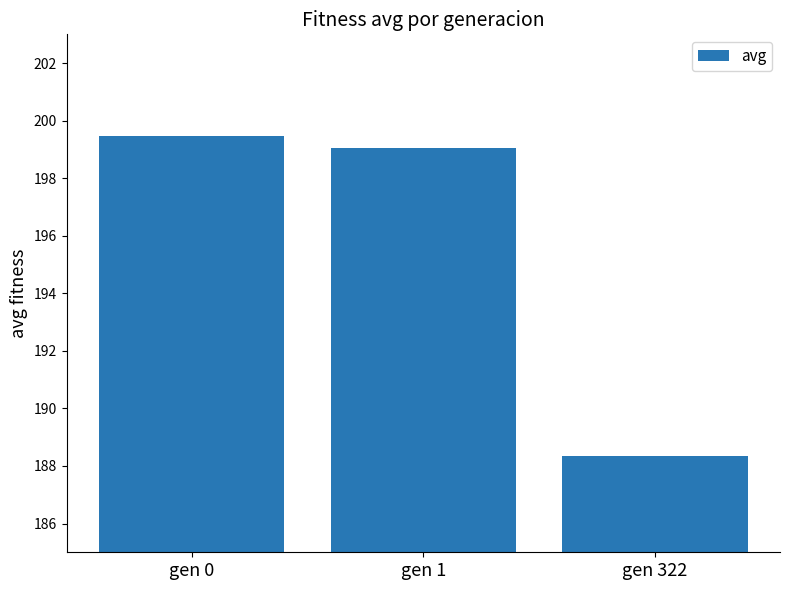

Reading left to right, what are all the values shown in this chart?

gen 0=199.5	gen 1=199.0	gen 322=188.3